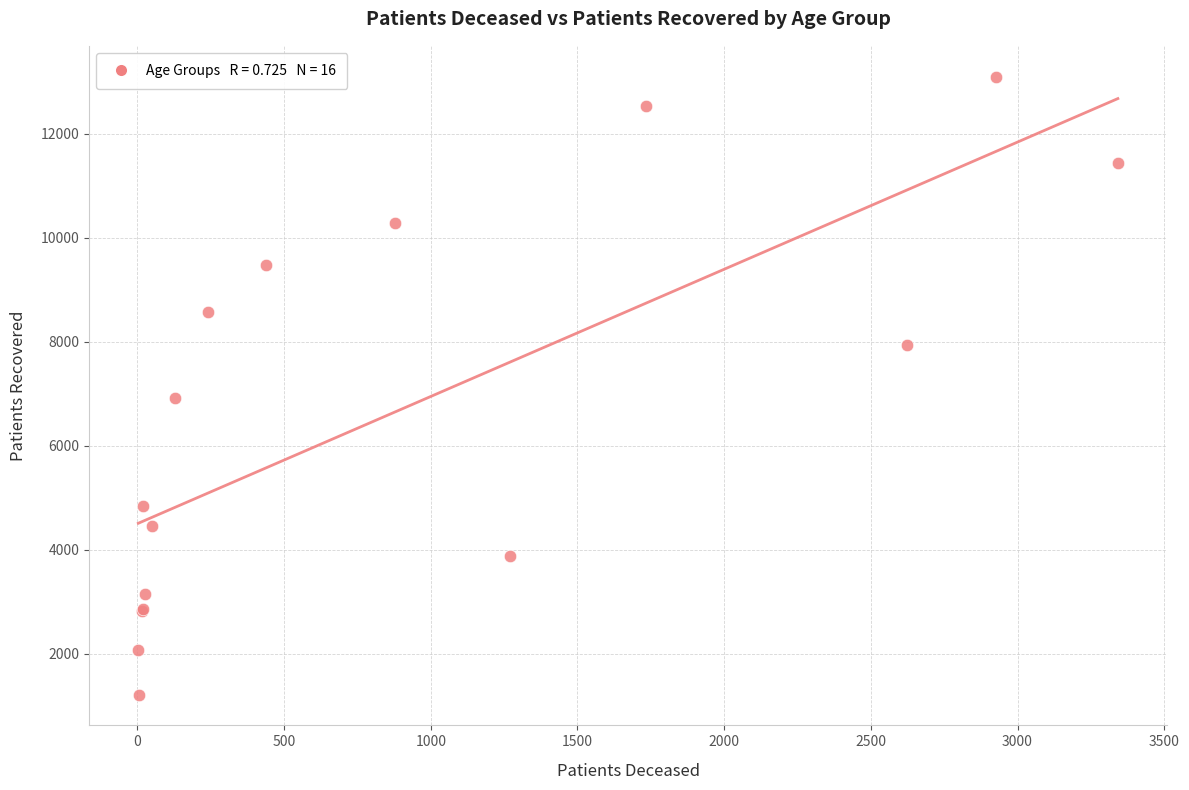

What Y value in the scatter plot is closest to 7153?

6907